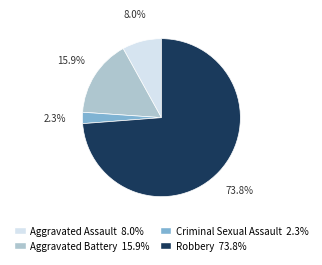

To the nearest percent, what percentage of the pie is Robbery?

74%